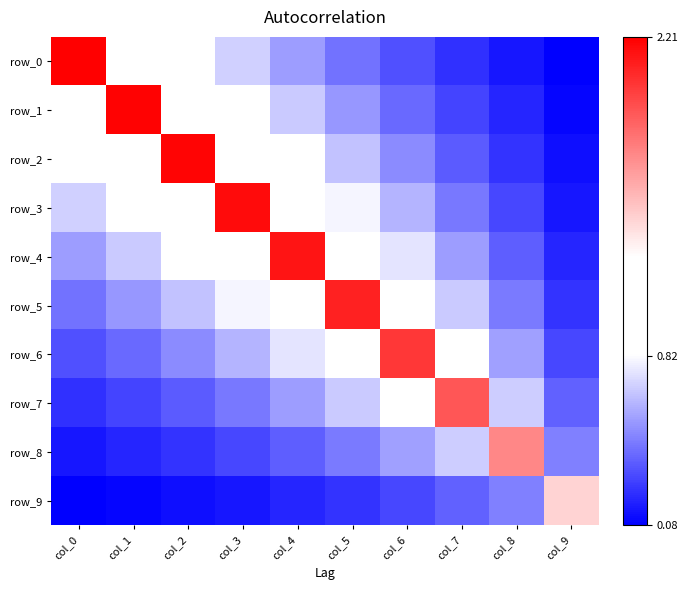

Which series changed the most between col_1 and col_6?

row_1